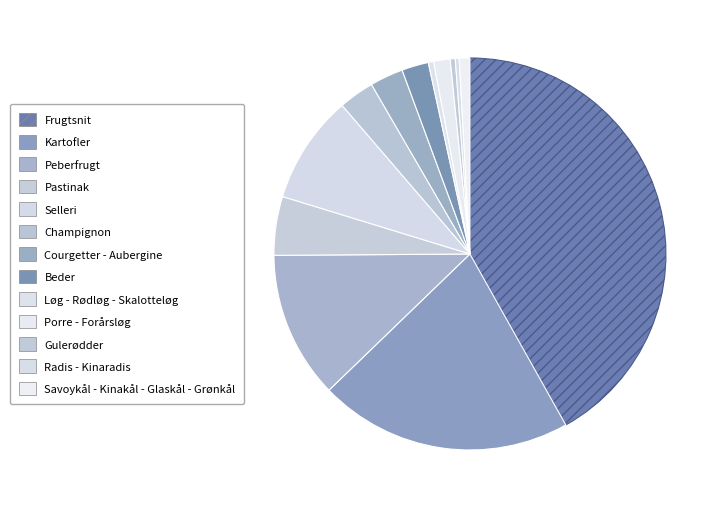

How many segments does this pie chart have?

13